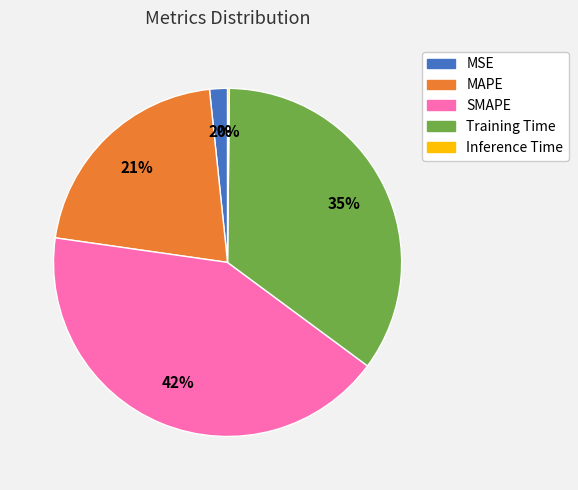

Does any single category account for the majority?

No